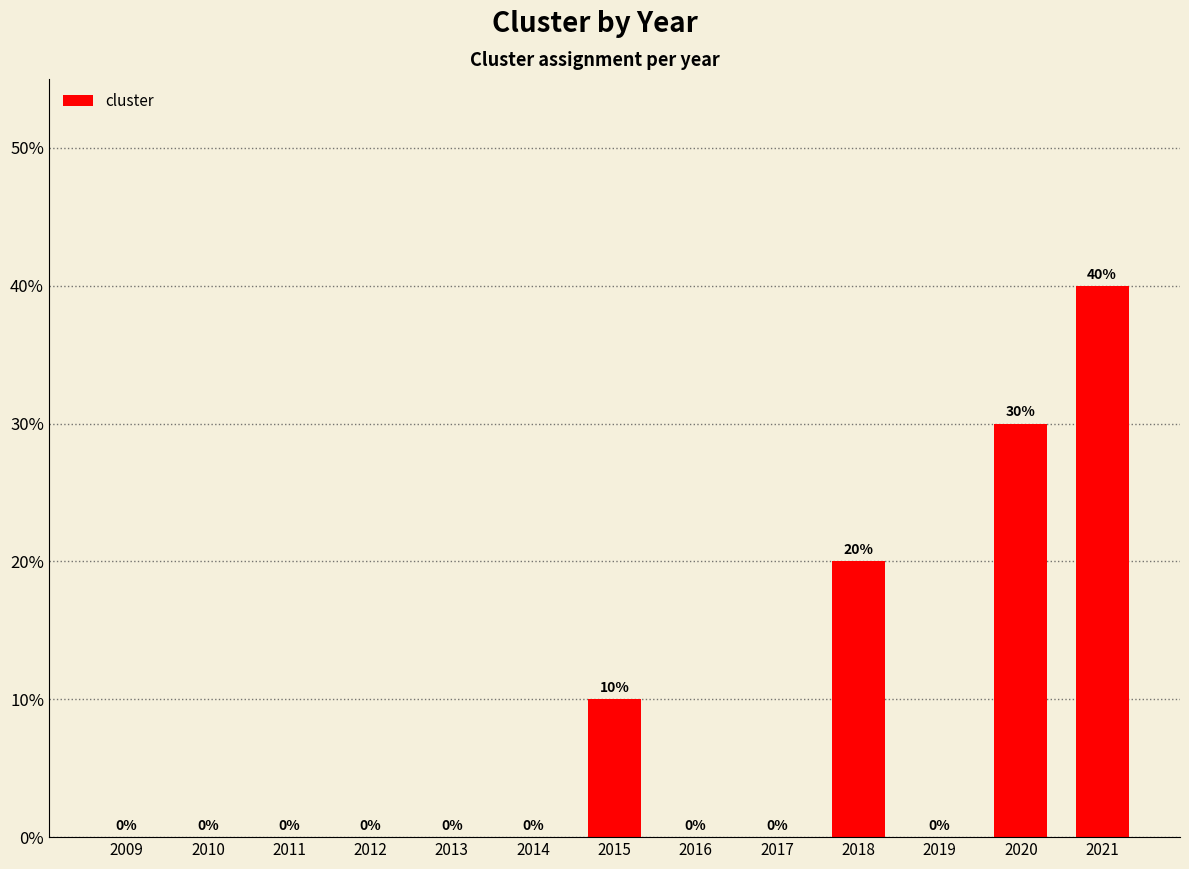

Which category has the highest value across all series?

2021